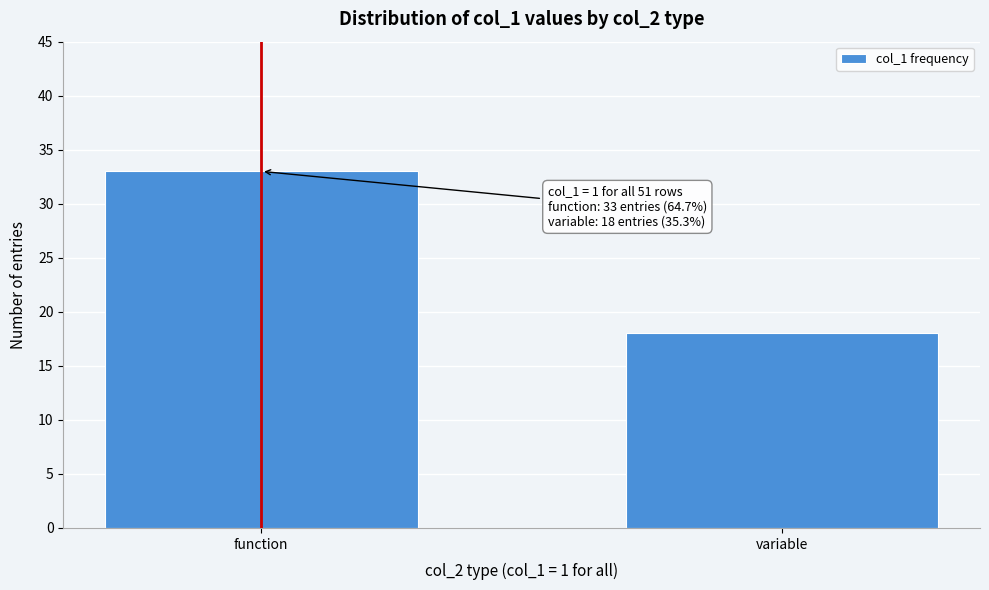

Reading left to right, what are all the values shown in this chart?

function=33	variable=18